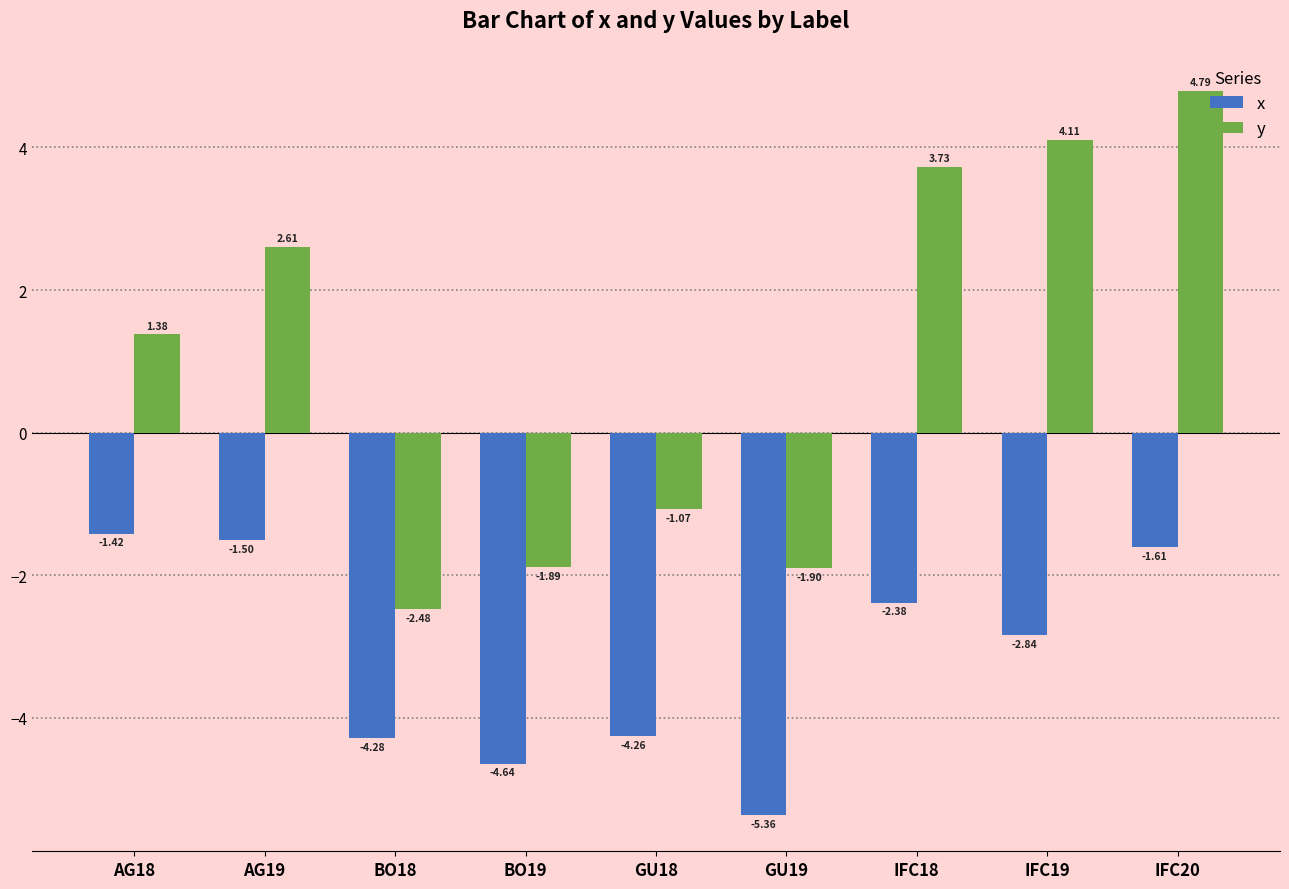

Between AG19 and BO19, which series saw the biggest shift?

y